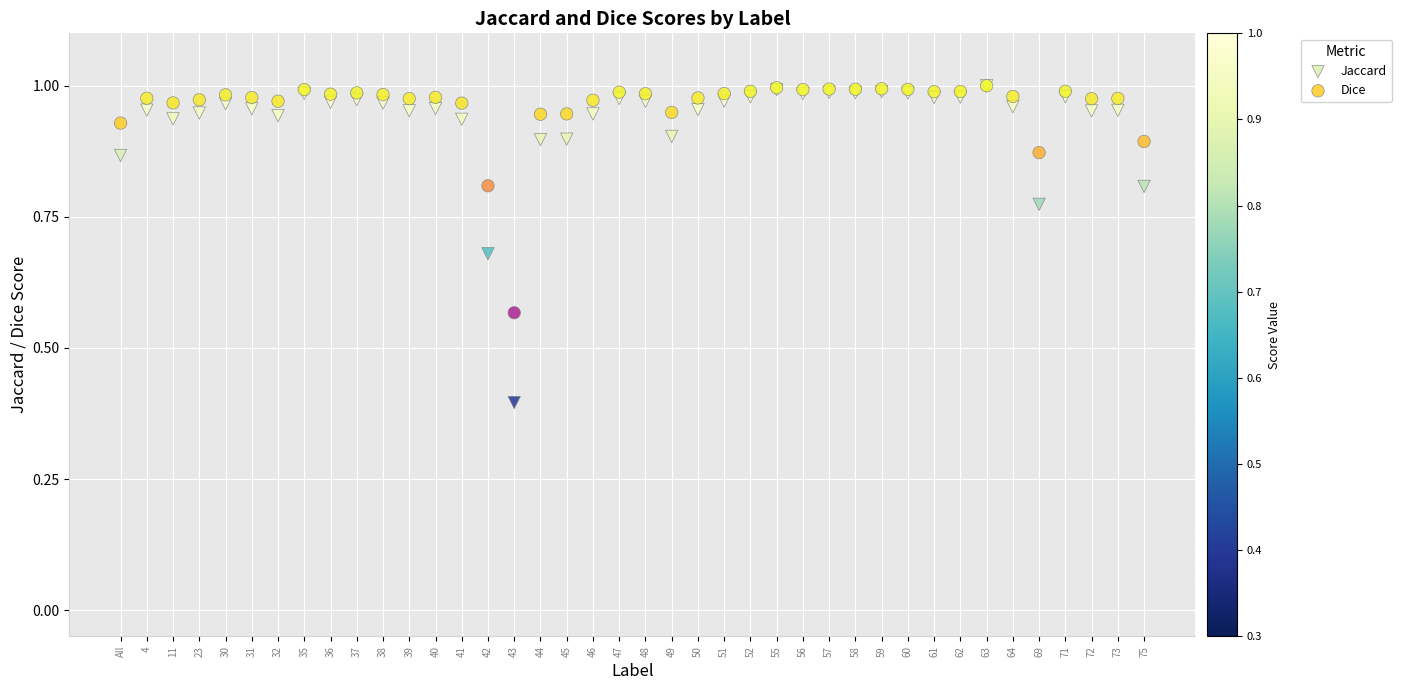

In the Jaccard series, what Y value is closest to 0?

0.4